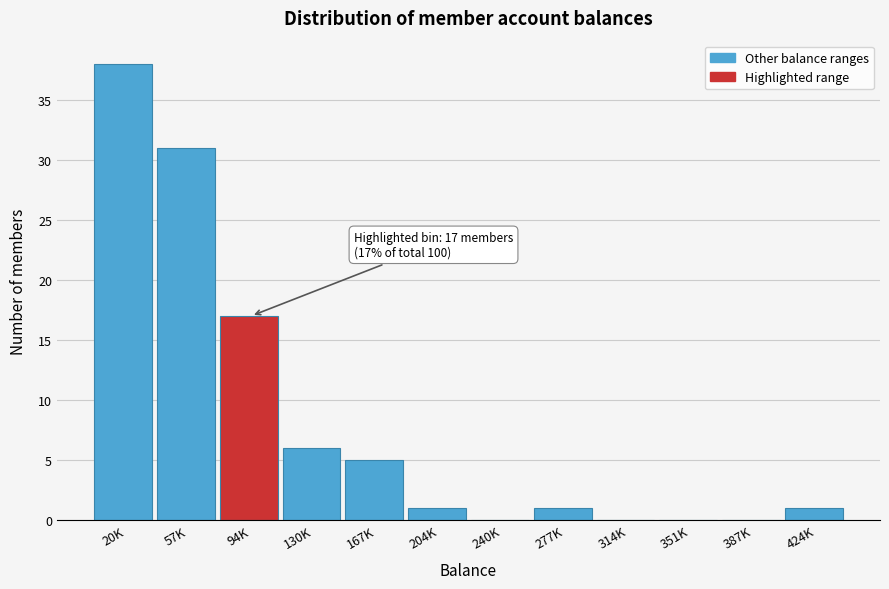

Reading left to right, what are all the values shown in this chart?

20K=38	57K=31	94K=17	130K=6	167K=5	204K=1	240K=0	277K=1	314K=0	351K=0	387K=0	424K=1